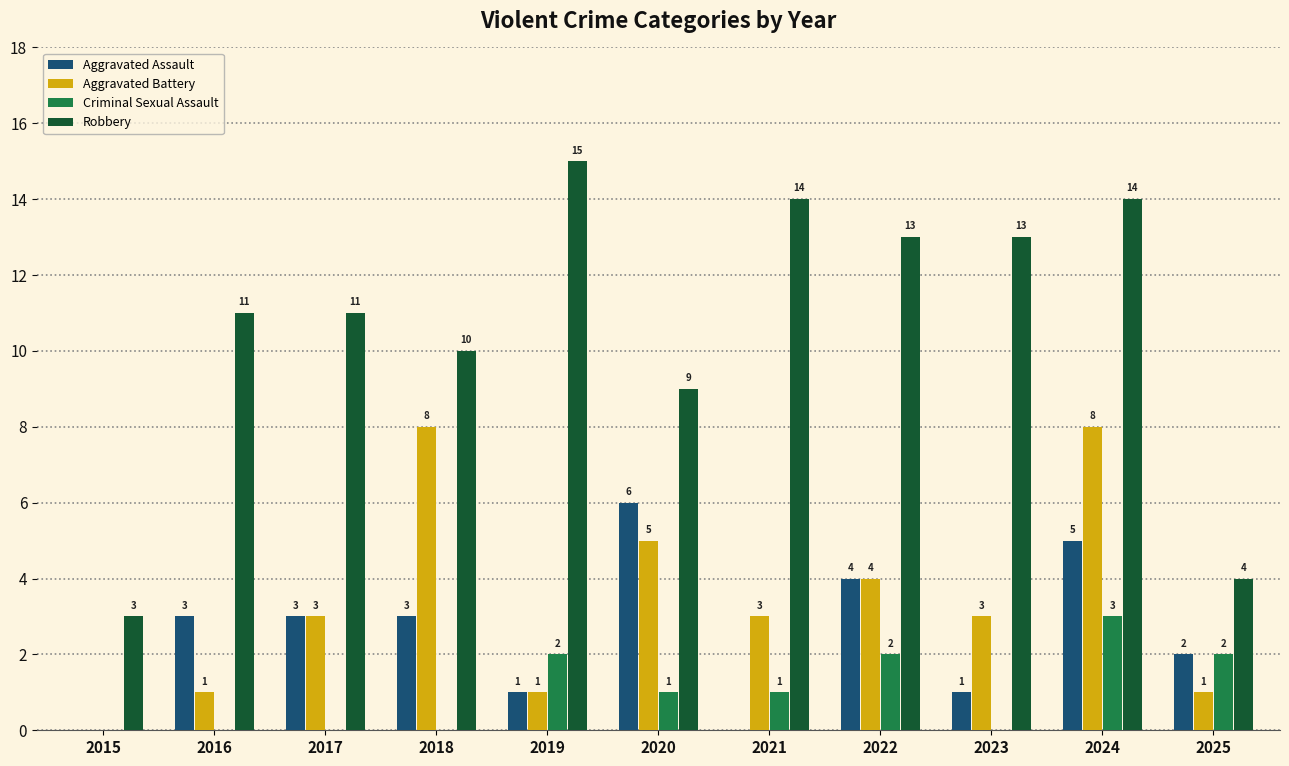

Which series changed the most between 2015 and 2019?

Robbery